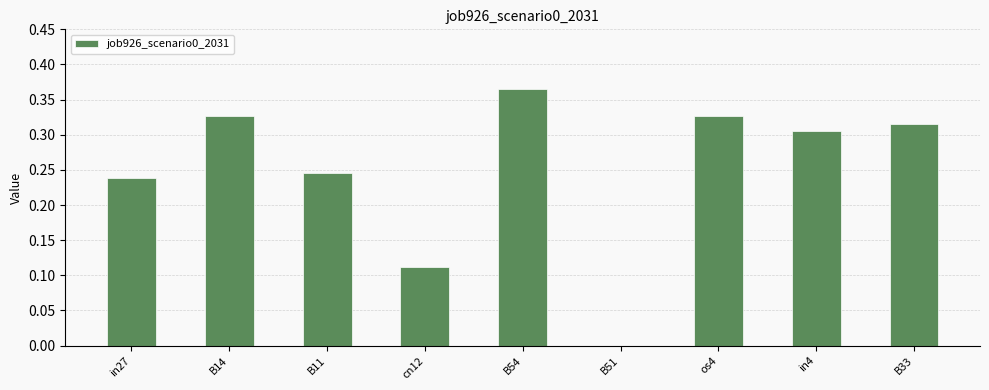

At which category does the chart reach its peak across all series?

B54